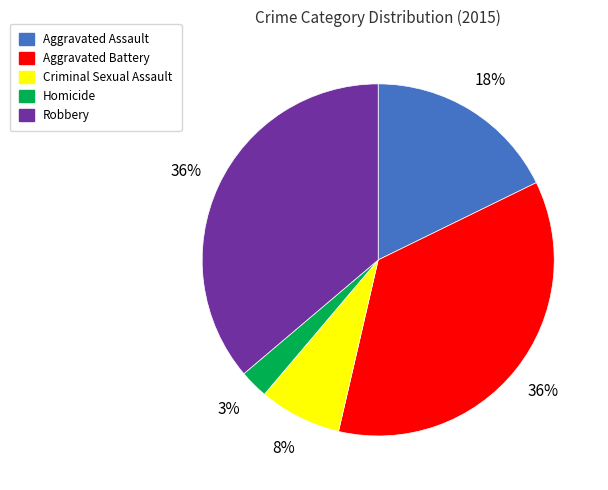

Combined, do Homicide and Criminal Sexual Assault account for over 50%?

No